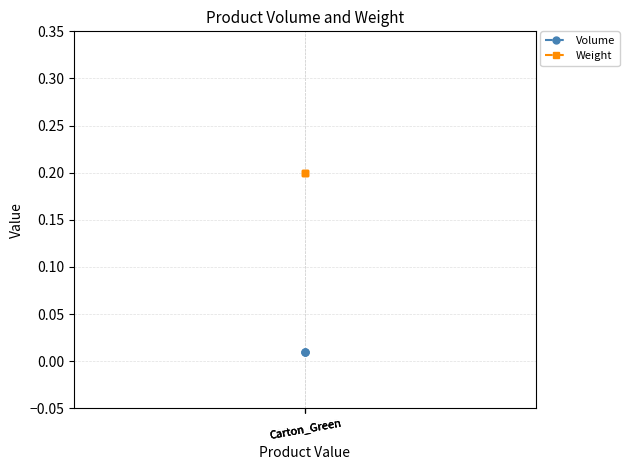

Between Carton_Green and Carton_Green, which series saw the biggest shift?

Volume